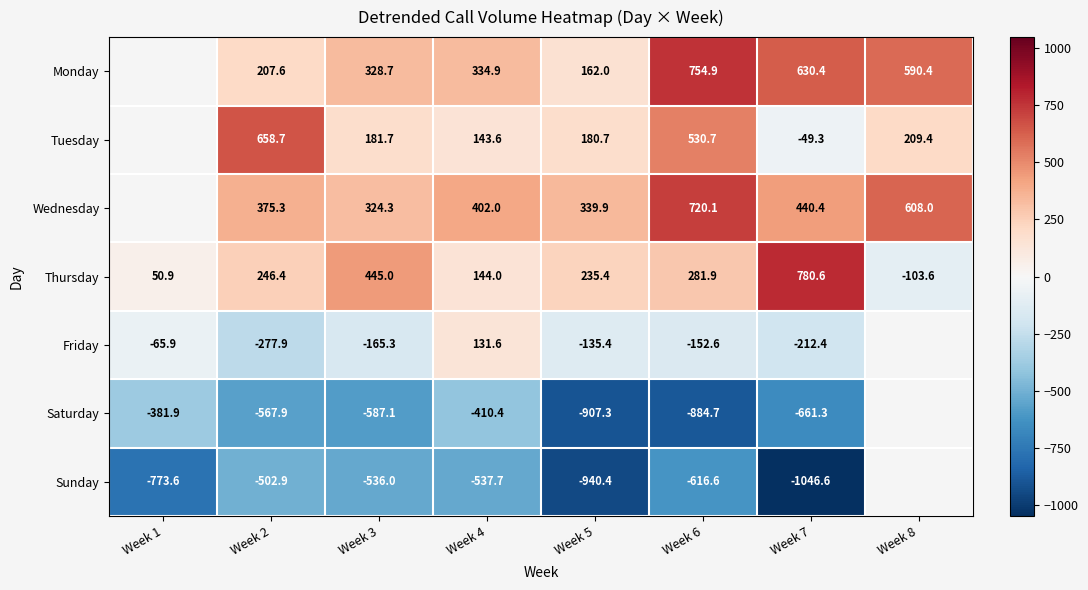

At Week 4, list the series in order from largest to smallest.

Wednesday, Monday, Thursday, Tuesday, Friday, Saturday, Sunday